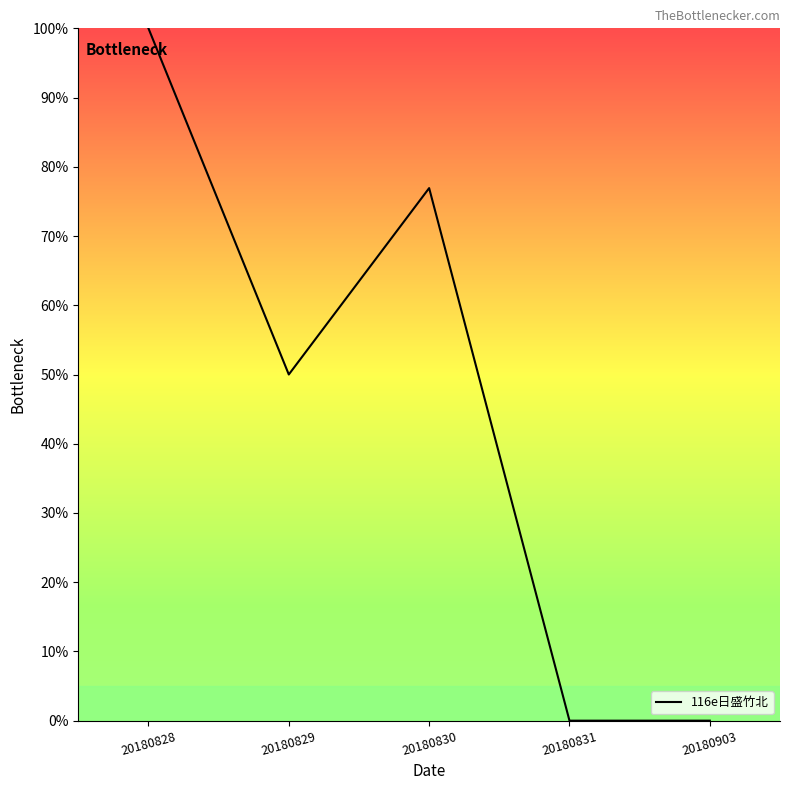

Count the number of data series in this chart.

1